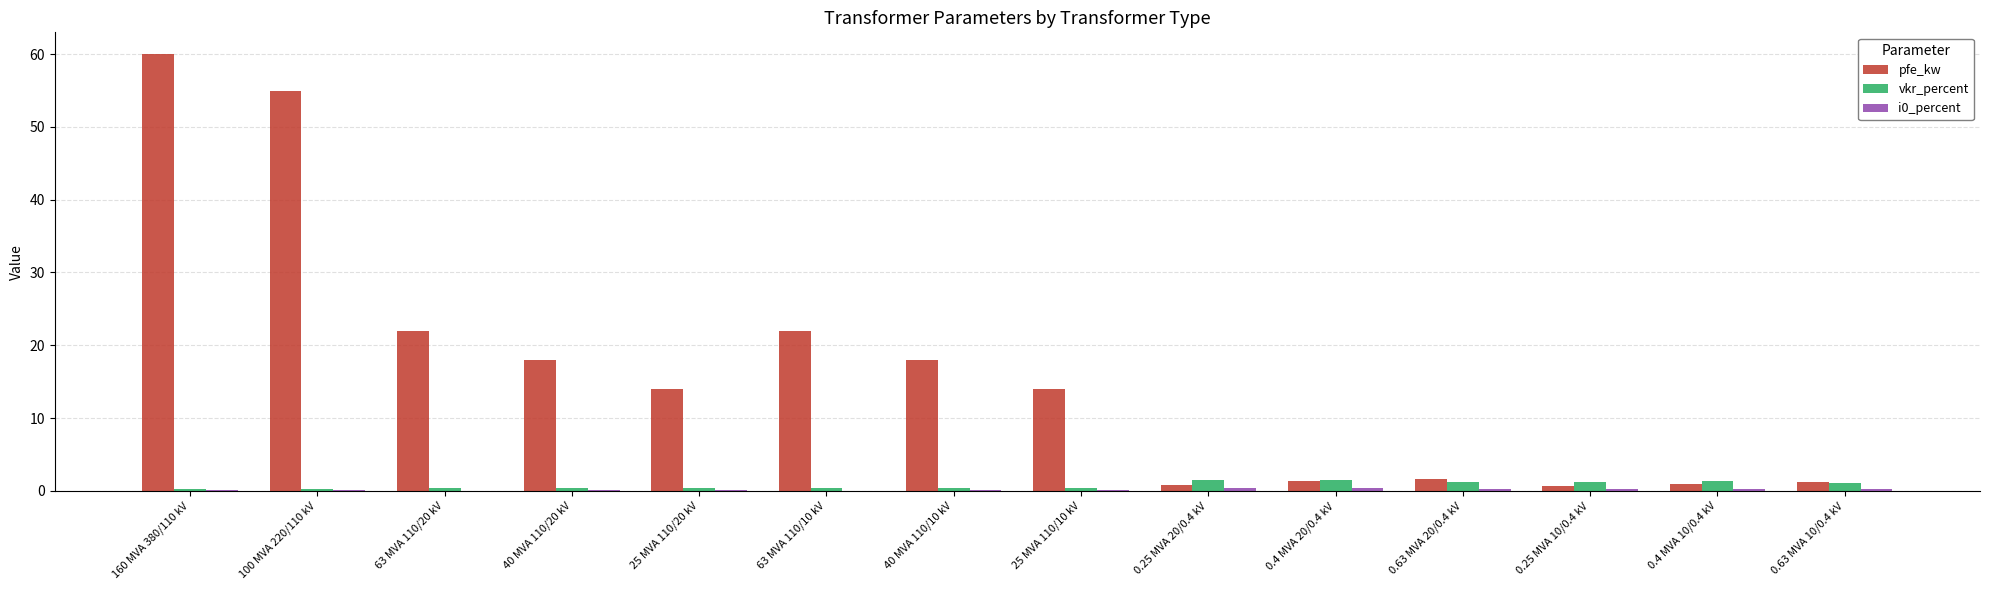

At which category does the chart reach its peak across all series?

160 MVA 380/110 kV